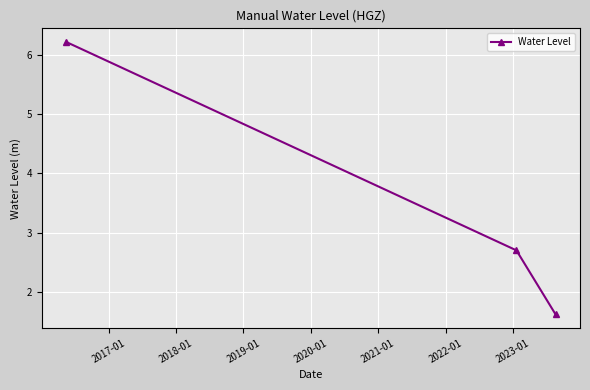

What is the maximum value shown in the chart?

6.2